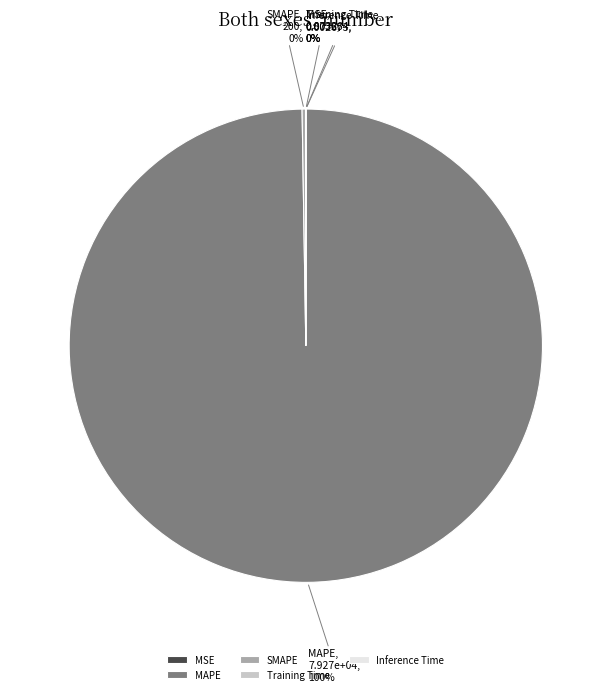

To the nearest percent, what is the difference between the largest and smallest slice percentages?

100%